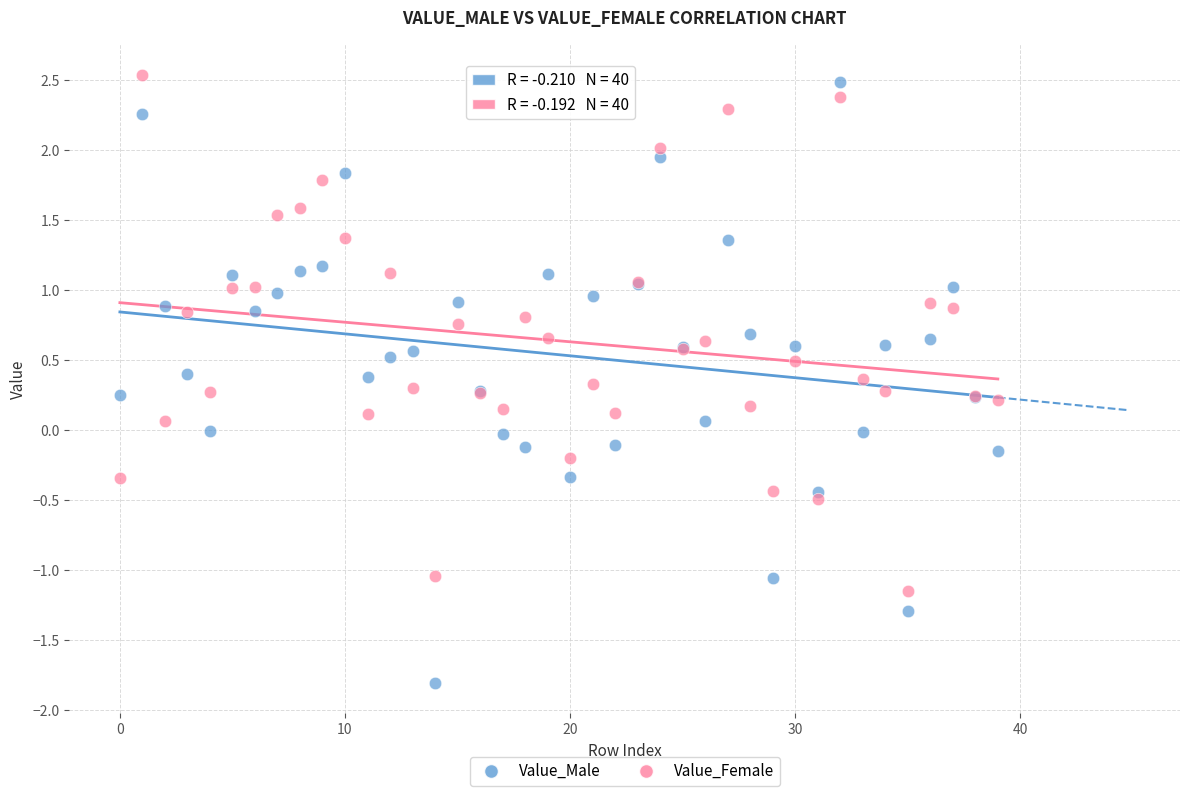

Which series has the largest Y range (max minus min)?

Value_Male